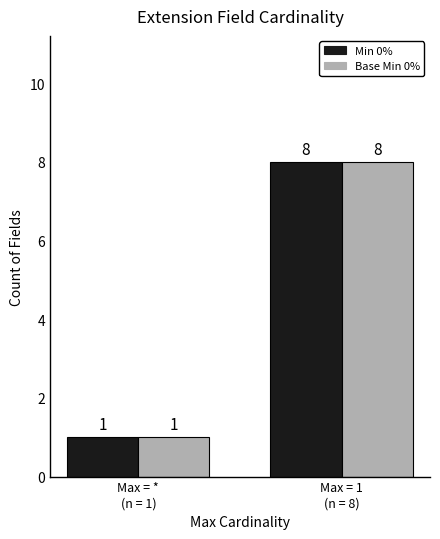

Reading right to left, what are all the values shown in this chart?

Min: 8	1
Base Min: 8	1